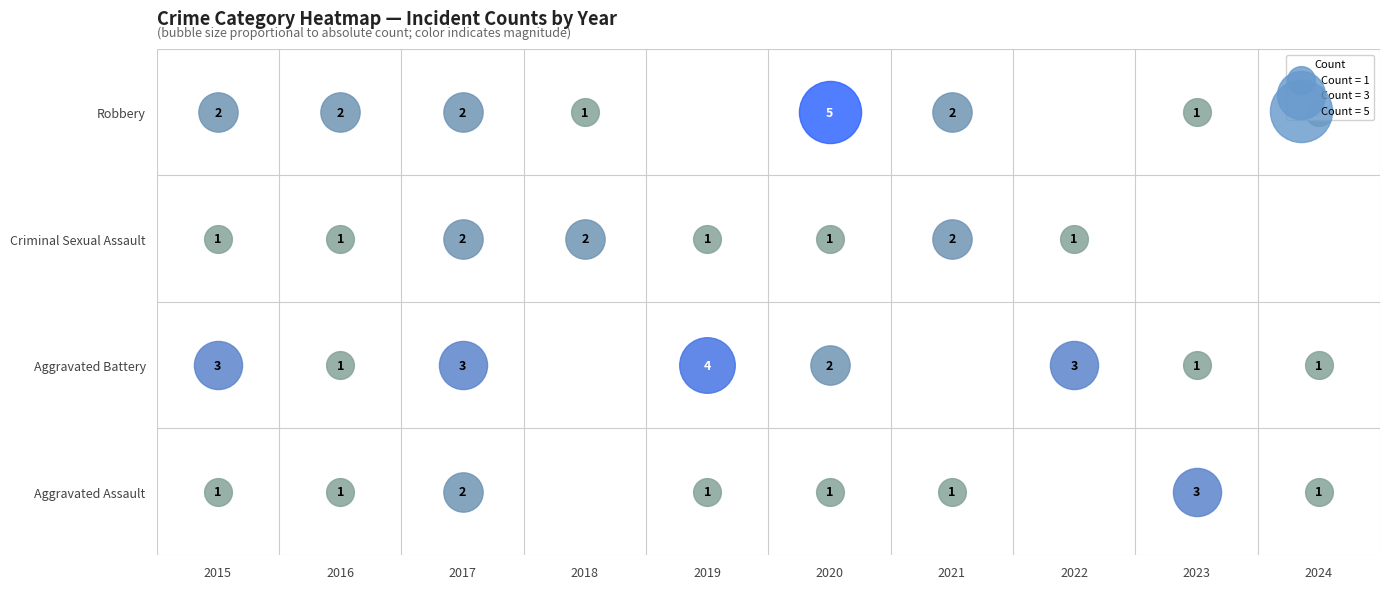

At which category does the chart reach its minimum across all series?

2018